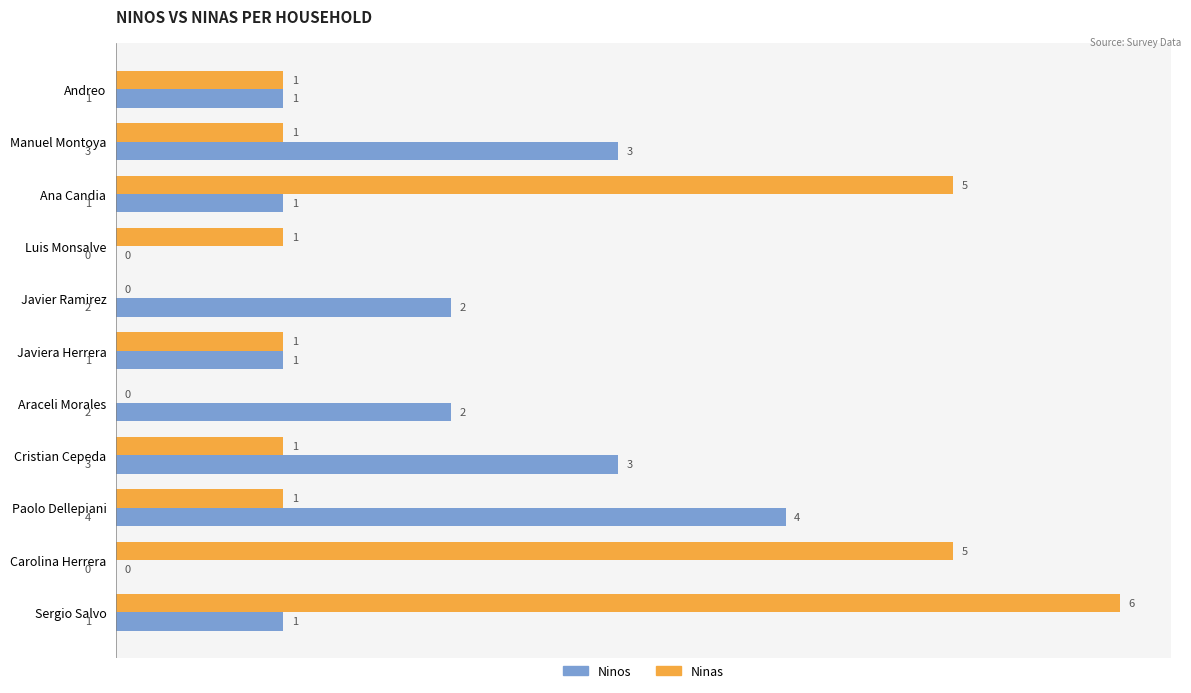

True or false: Ninos has a value of 3 at Araceli Morales.

False